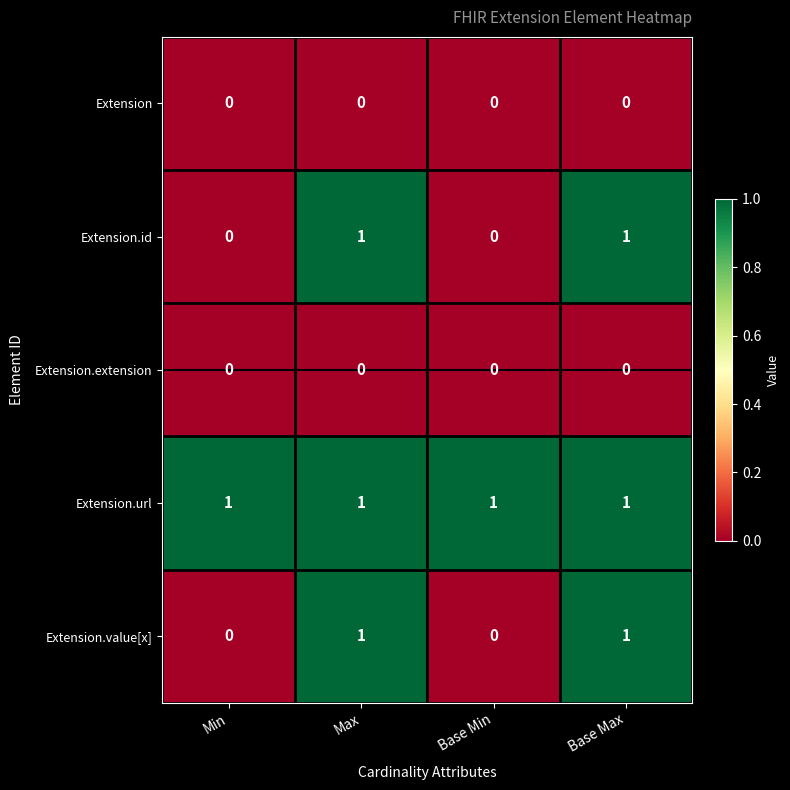

At how many categories does at least one series exceed 0?

4